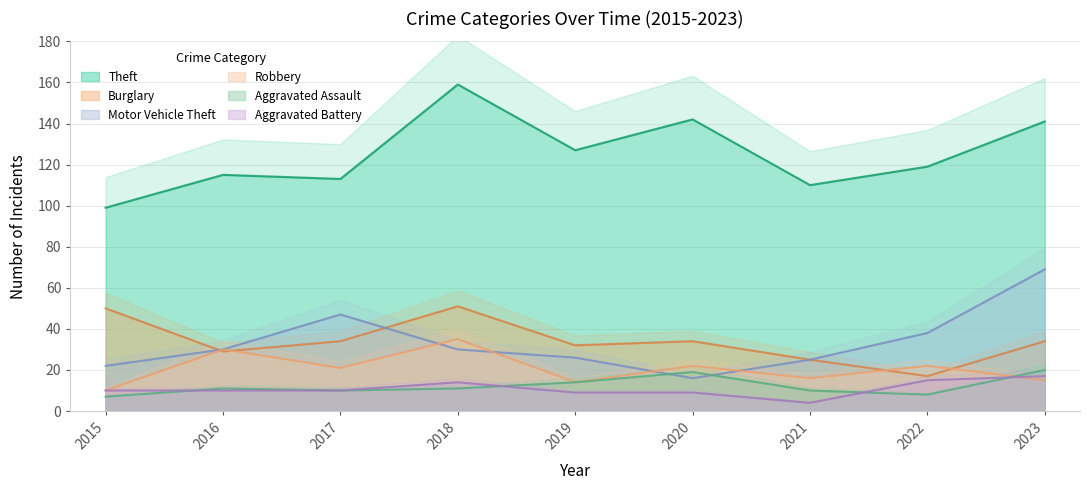

Which series has the largest total across all categories?

Theft